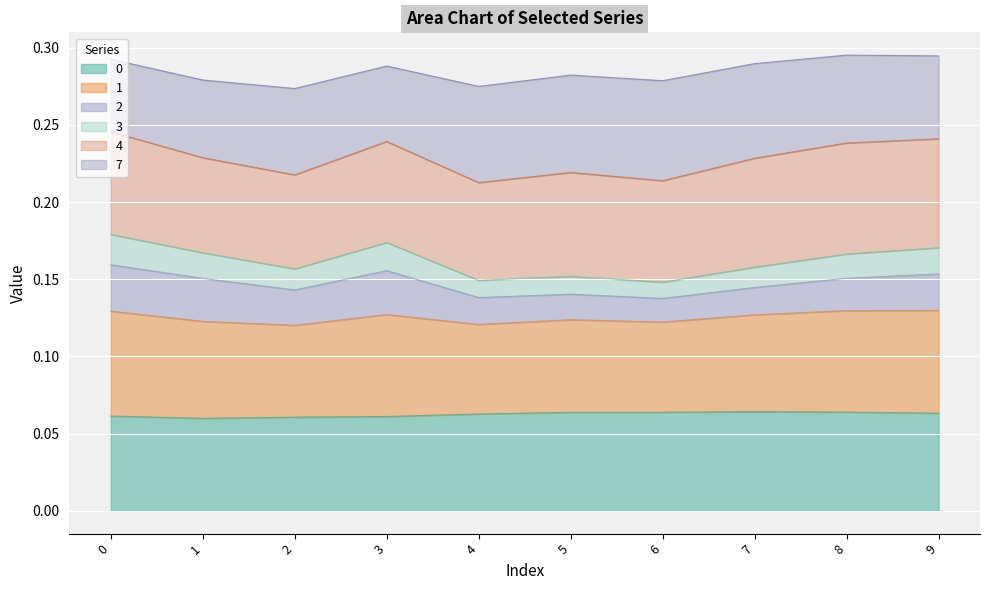

Which has a higher value, 9 or 5?

5